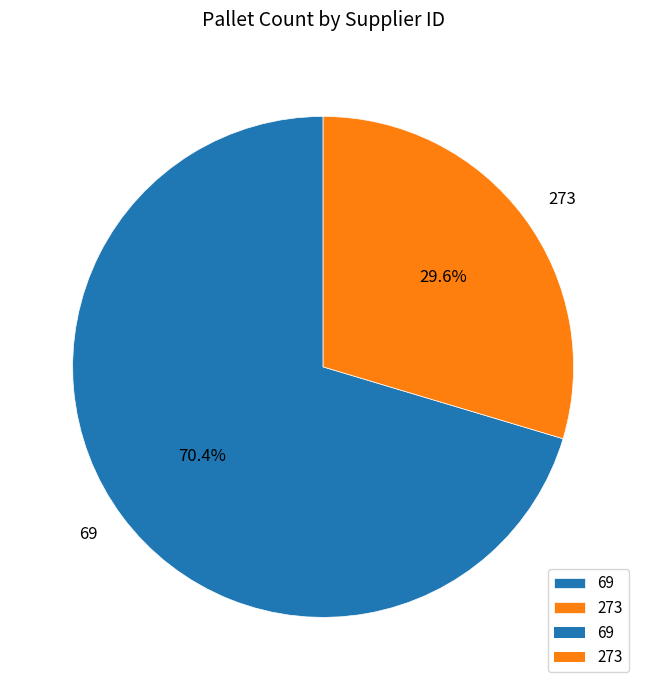

Does 273 account for over 50% of the chart?

No